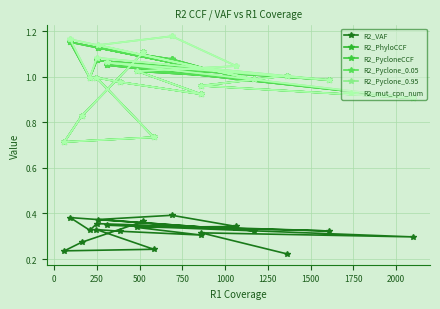

Where is the first local minimum for R2_VAF?

250